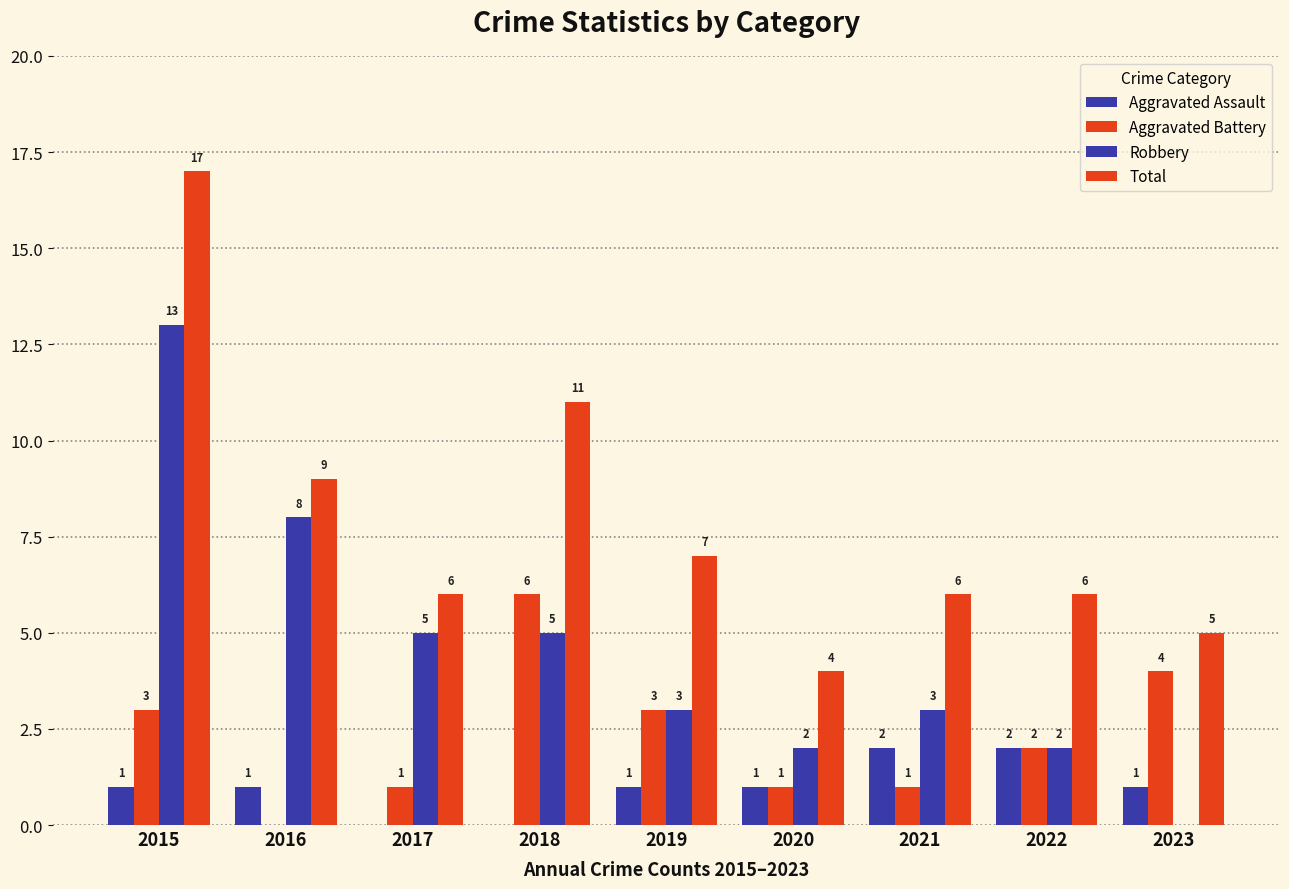

What is the value of the Aggravated Assault bar at the 1st from the left?

1